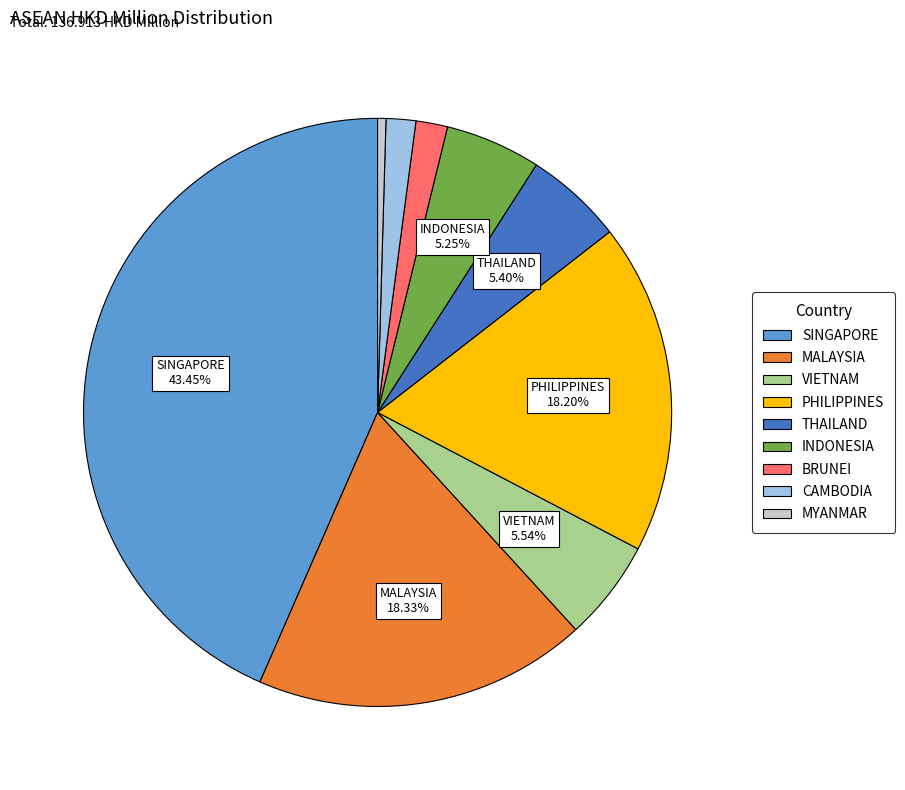

What is the largest slice in the pie chart?

SINGAPORE